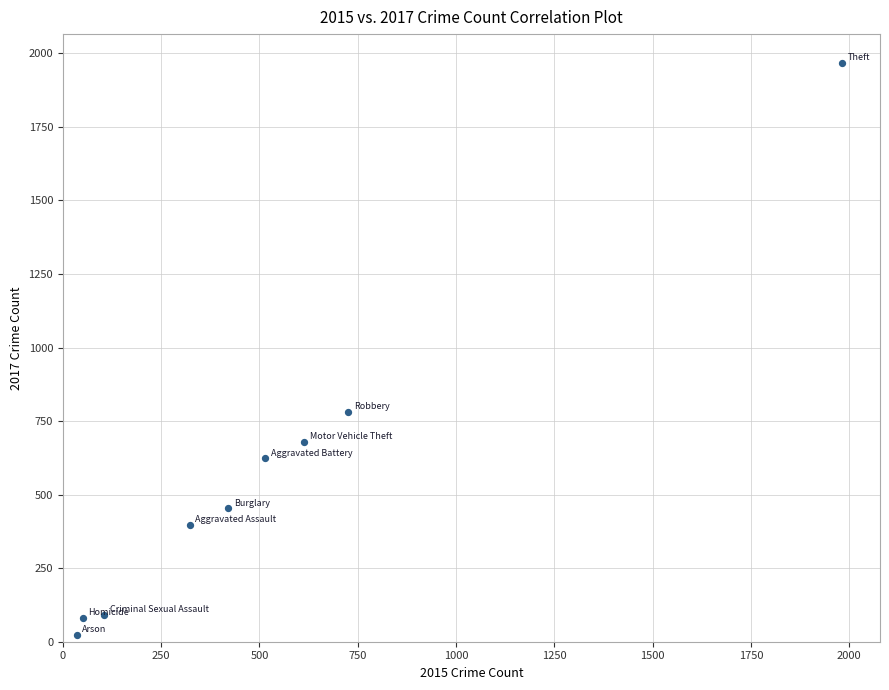

What is the average X value?

530